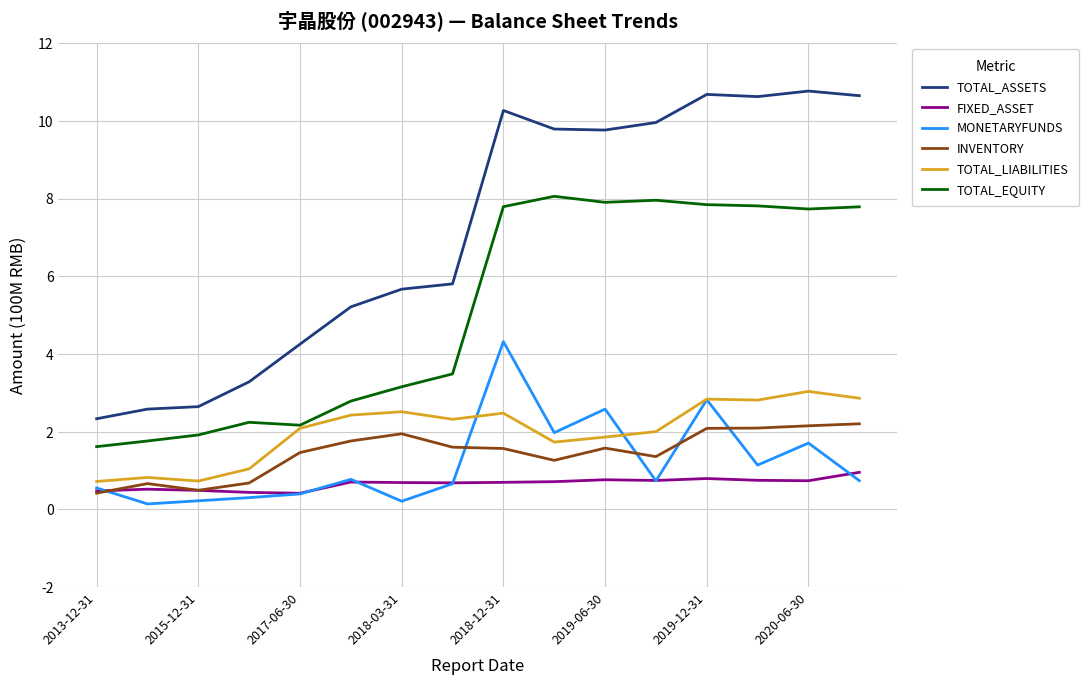

Which series has the largest range (max minus min)?

TOTAL_ASSETS